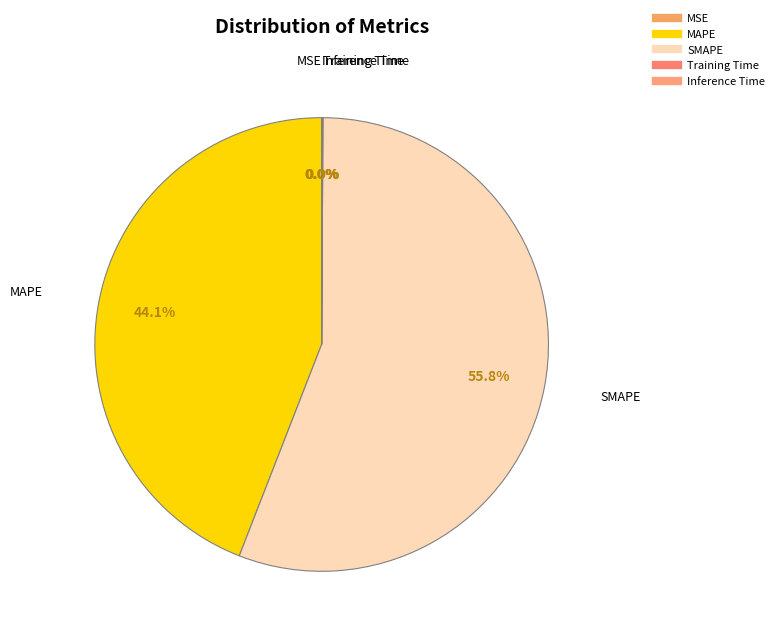

What is the largest slice in the pie chart?

SMAPE